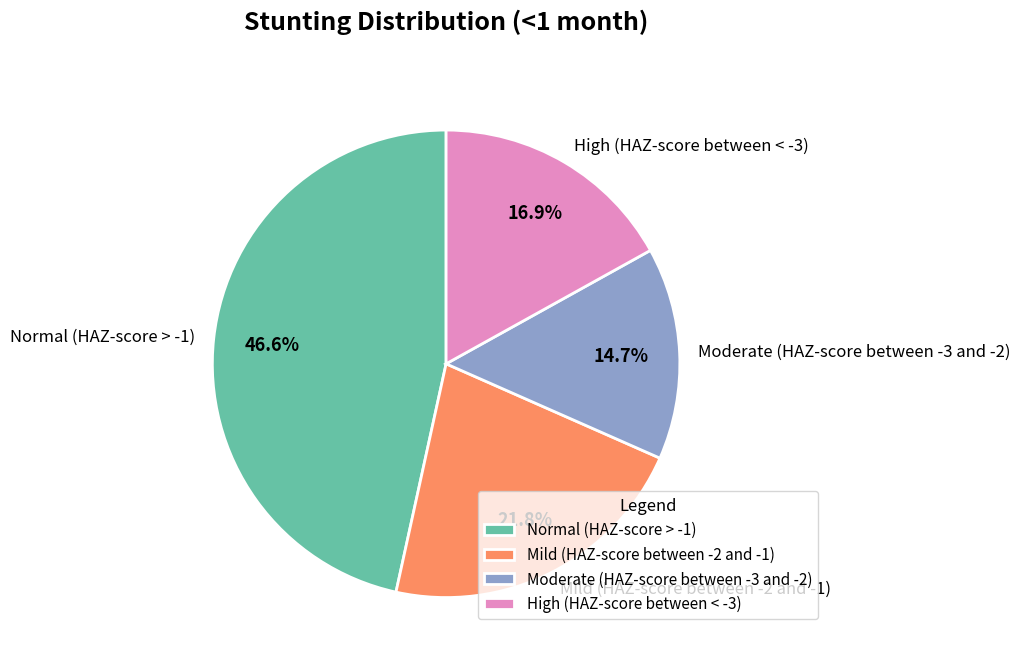

To the nearest percent, what is the average slice percentage?

25%